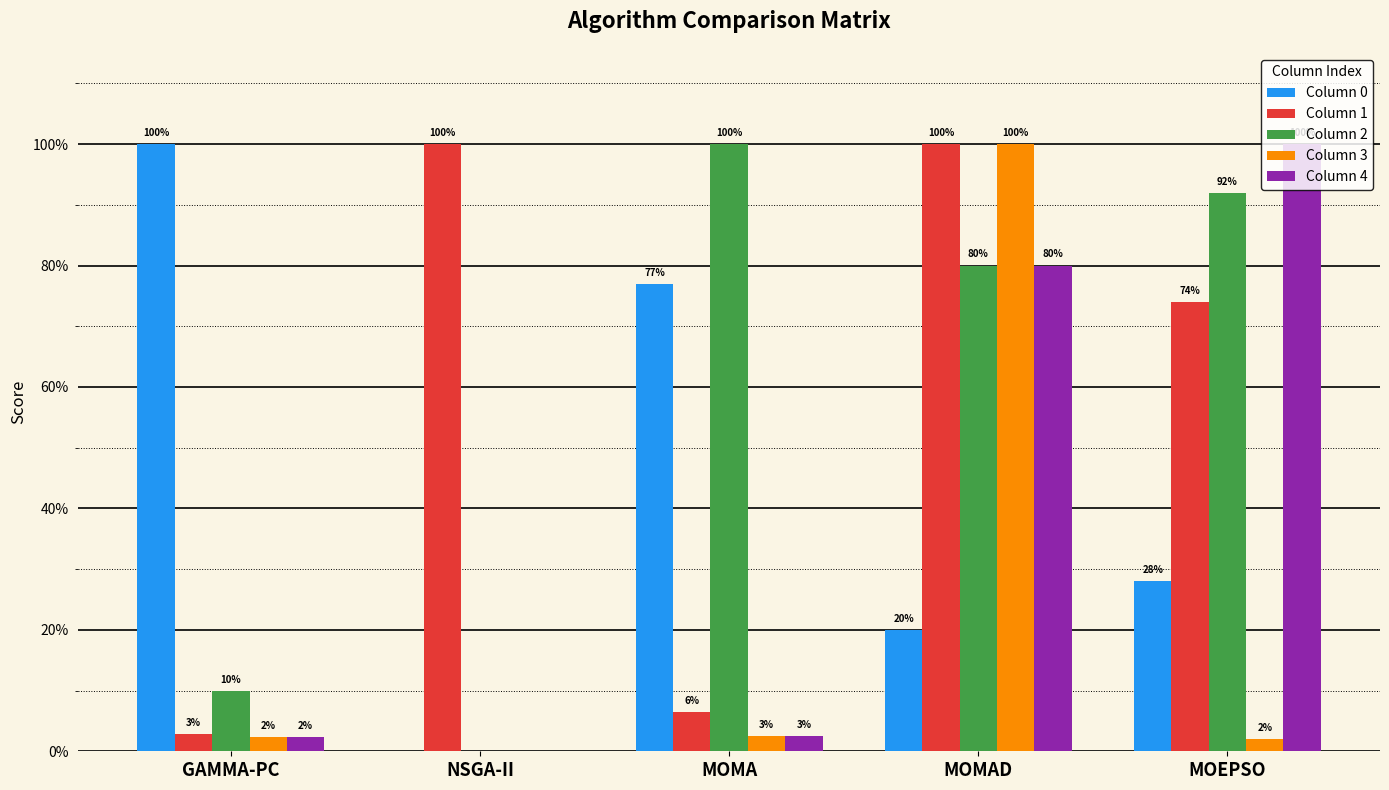

Are the bars horizontal?

No